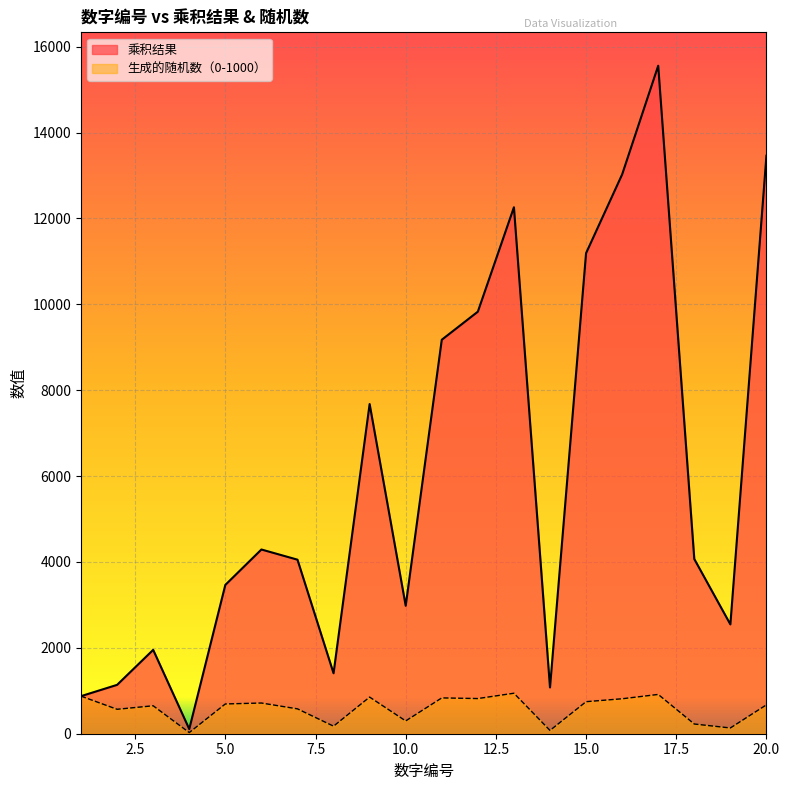

What is the spread (max minus min) of values at 17?

14640